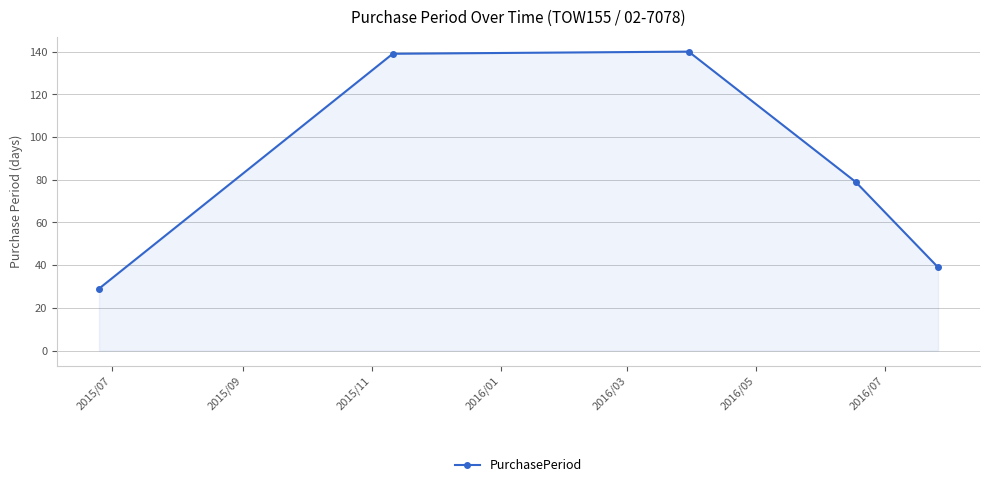

What is the difference between the maximum and minimum values?

111